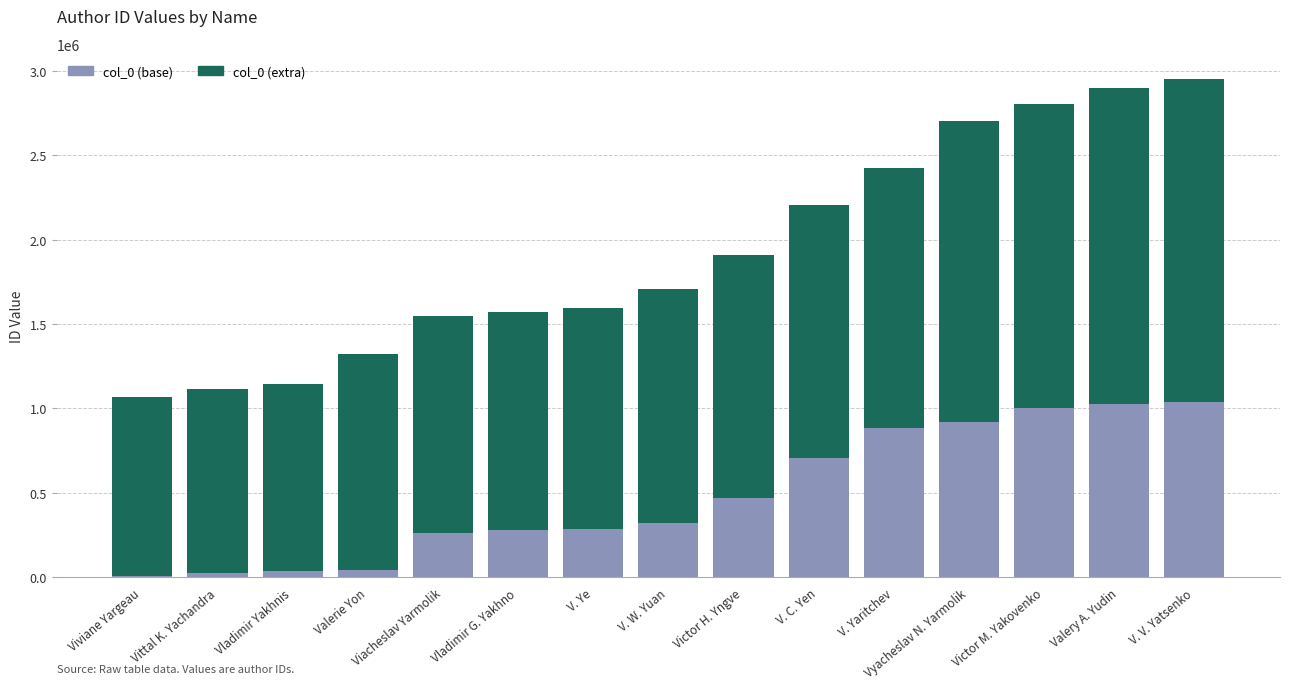

The value of col_0 (base) at Victor M. Yakovenko is 429766. True or false?

False